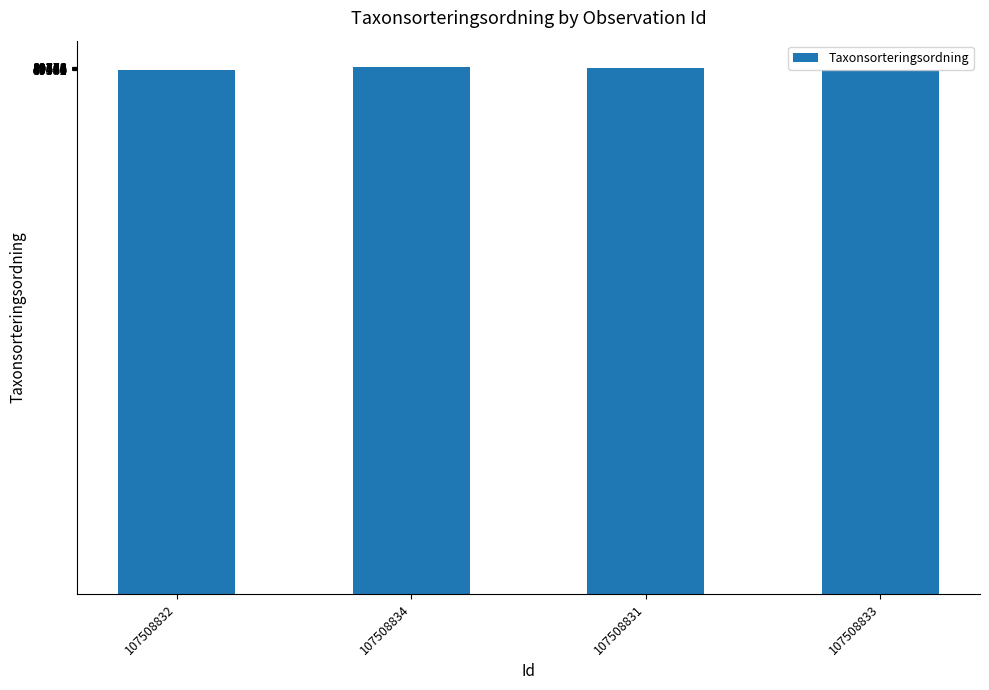

What is the ratio of the value at 107508834 to the value at 107508833?

1.0